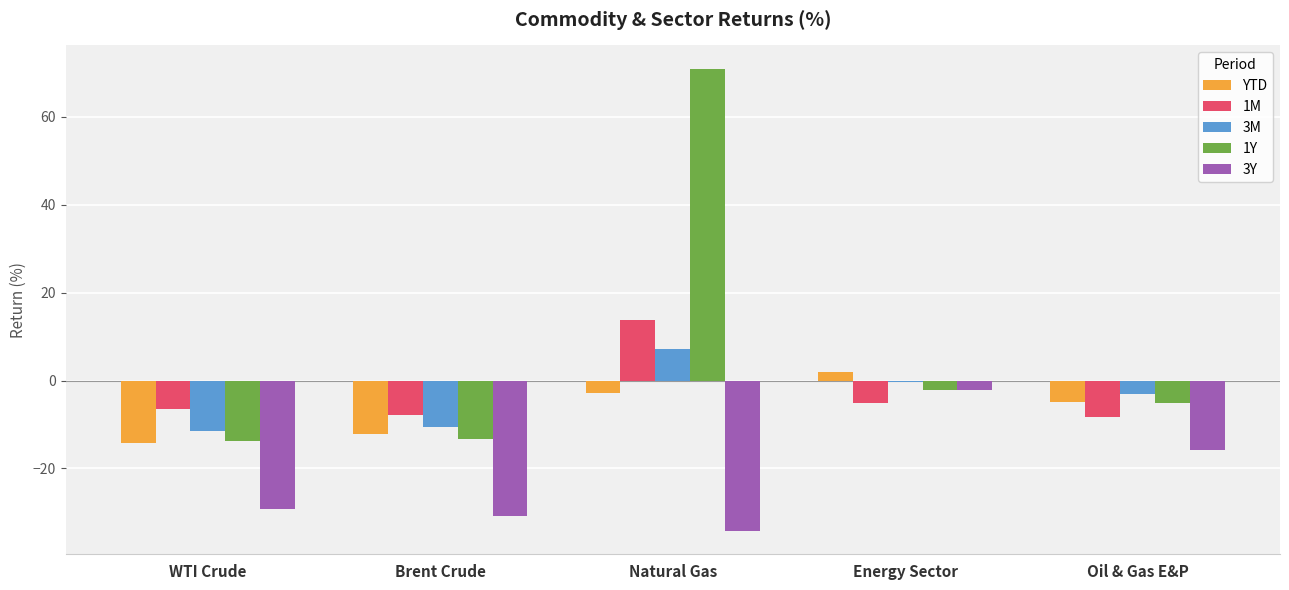

Rank the series at Brent Crude from lowest to highest value.

3Y, 1Y, YTD, 3M, 1M